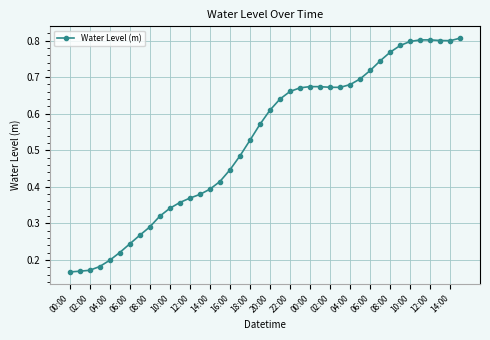

What is the sum of all values?

21.0